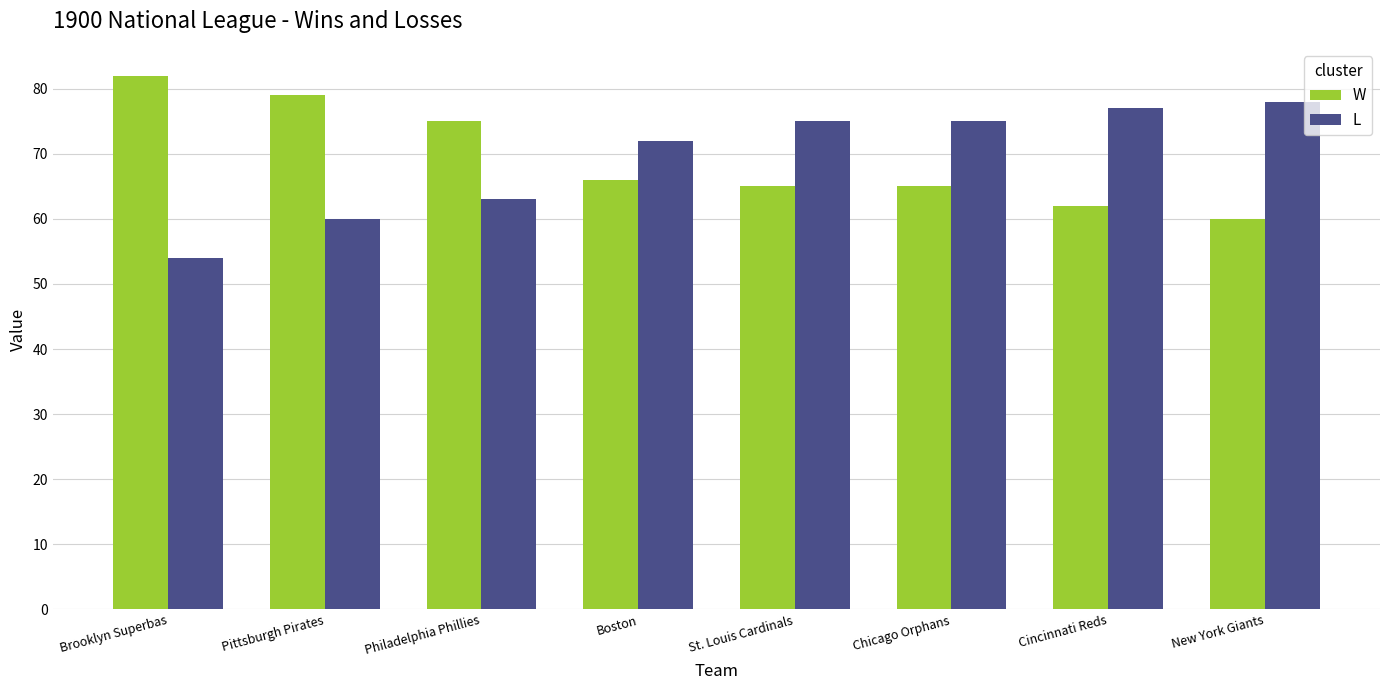

Read the W value at Cincinnati Reds, to the nearest 10.

60